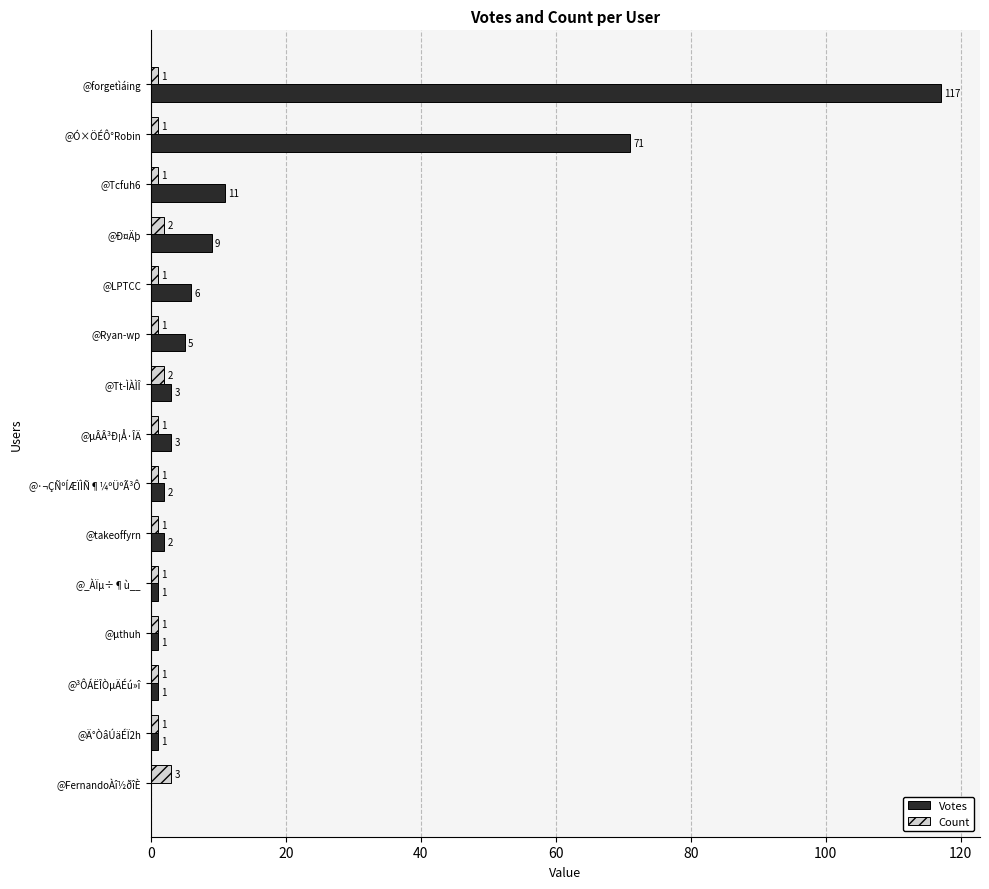

Which series has the widest spread of values?

Votes